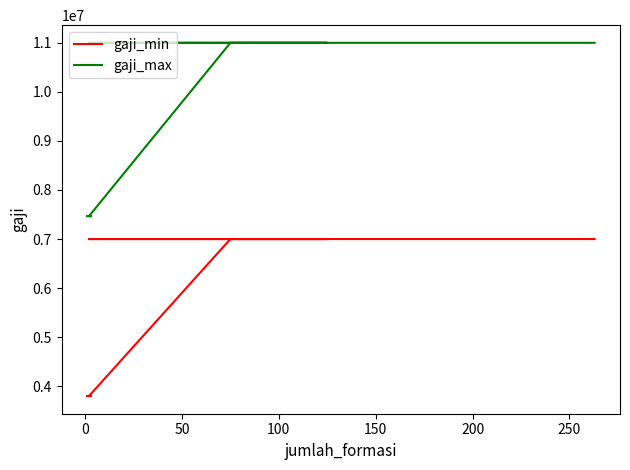

Does the chart display data point markers on the line(s)?

No